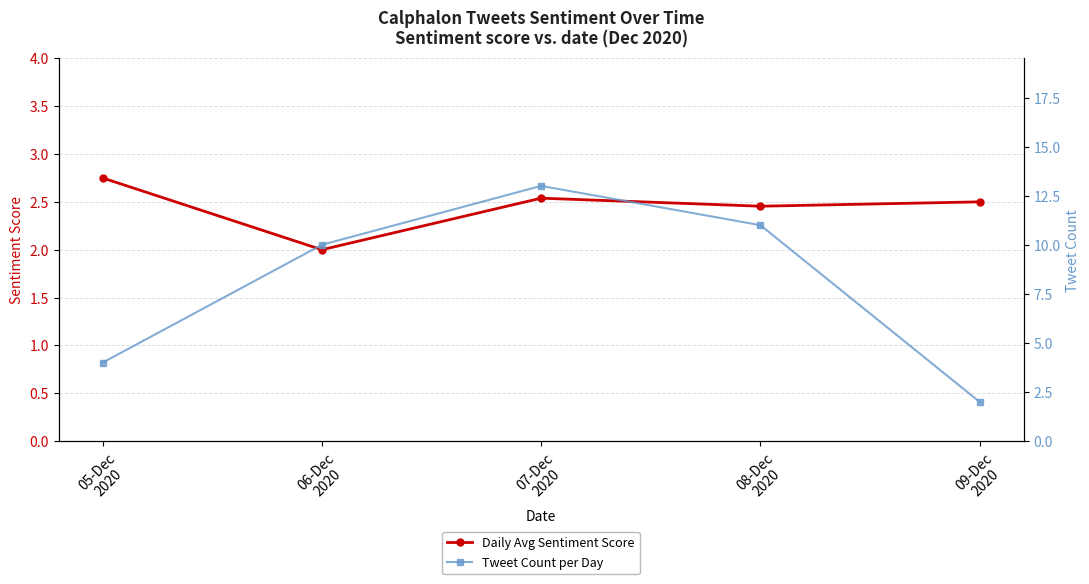

Between 06-Dec
2020 and 09-Dec
2020, which series saw the biggest shift?

Tweet Count per Day